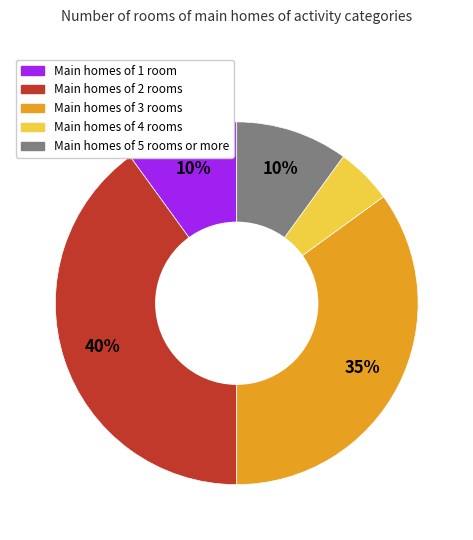

To the nearest percent, what is the difference between the largest and smallest slice percentages?

35%